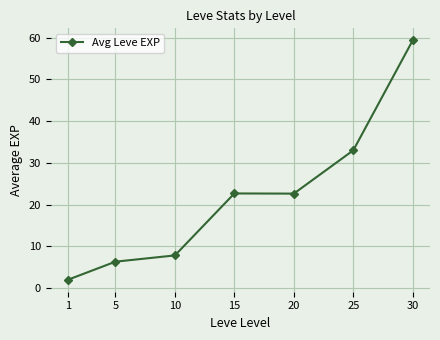

What is the sum of all values?

153.8